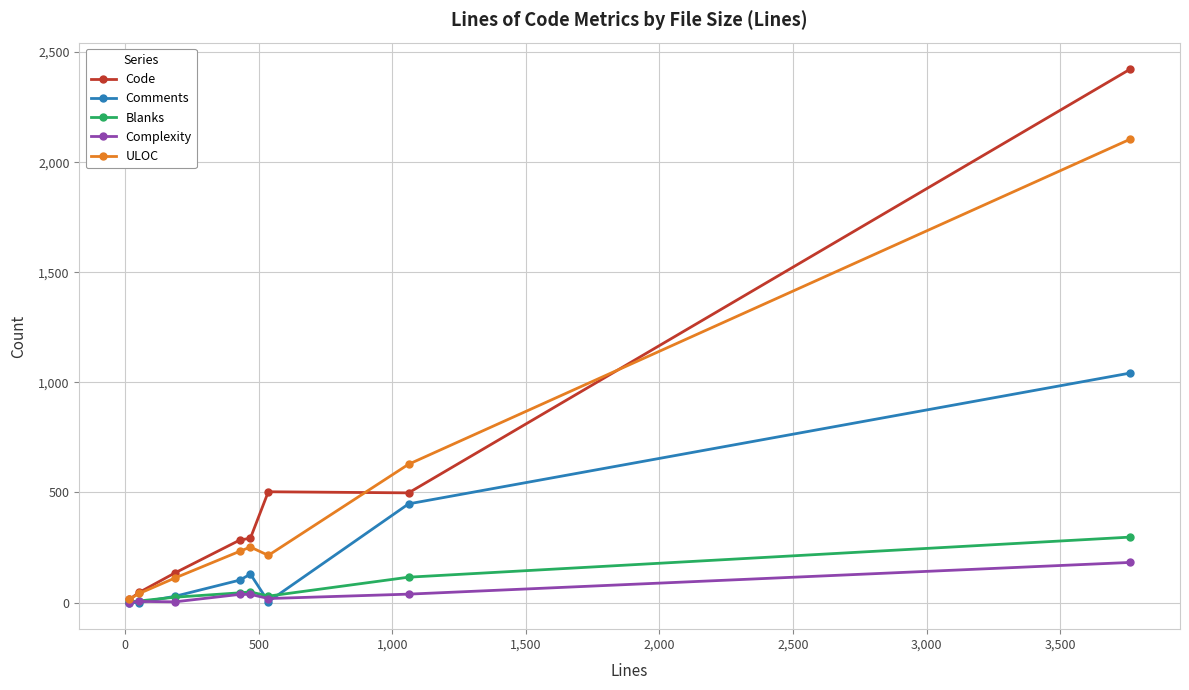

What is the average value of the ULOC series?

450